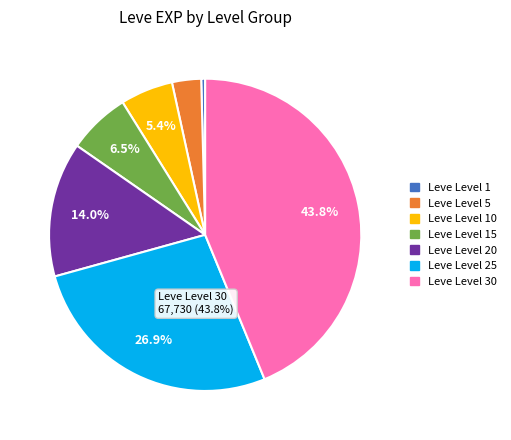

Which has a higher value, Leve Level 1 or Leve Level 10?

Leve Level 10